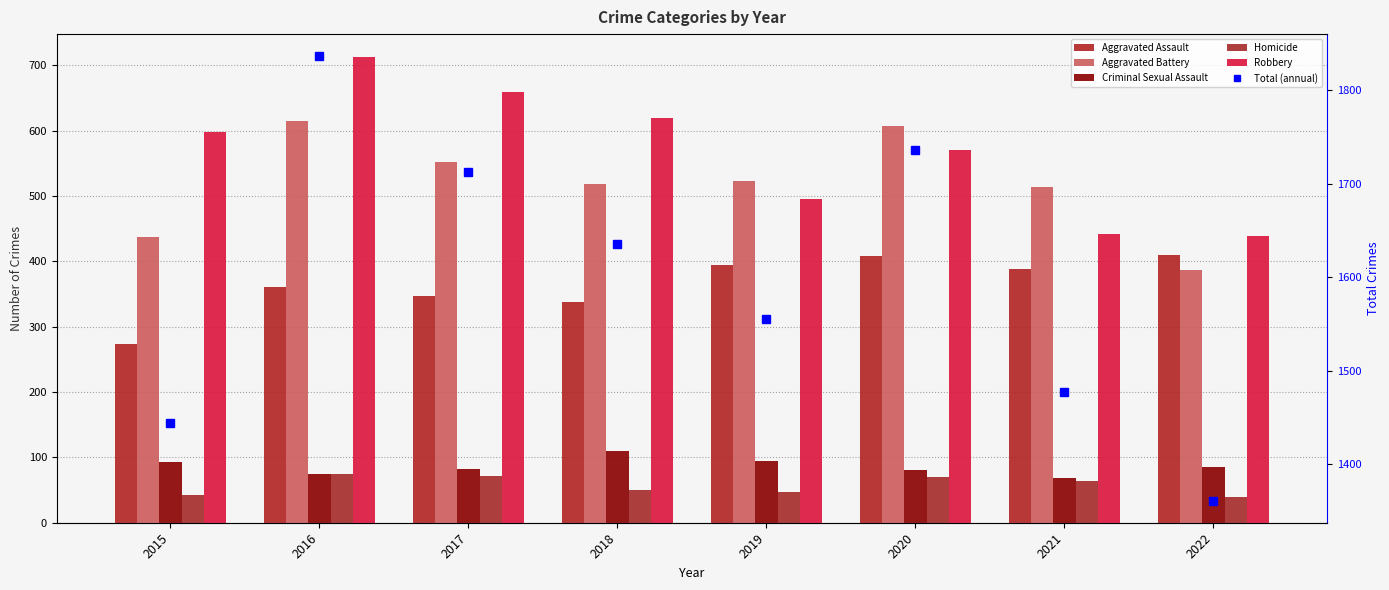

Which series changed the most between 2016 and 2020?

Robbery